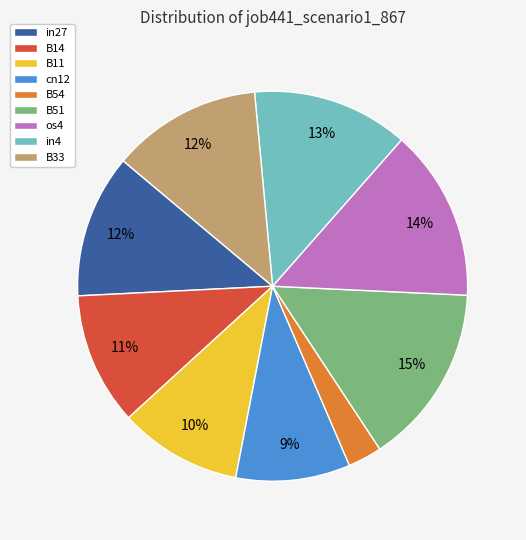

Which has a higher value, in27 or B54?

in27